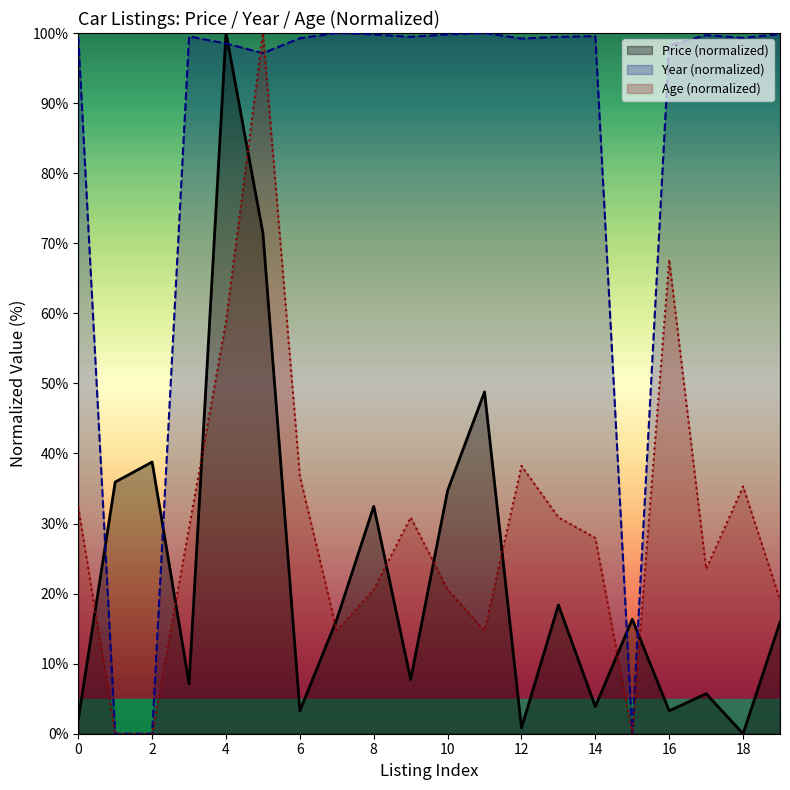

At which label does Average Price reach its minimum?

18